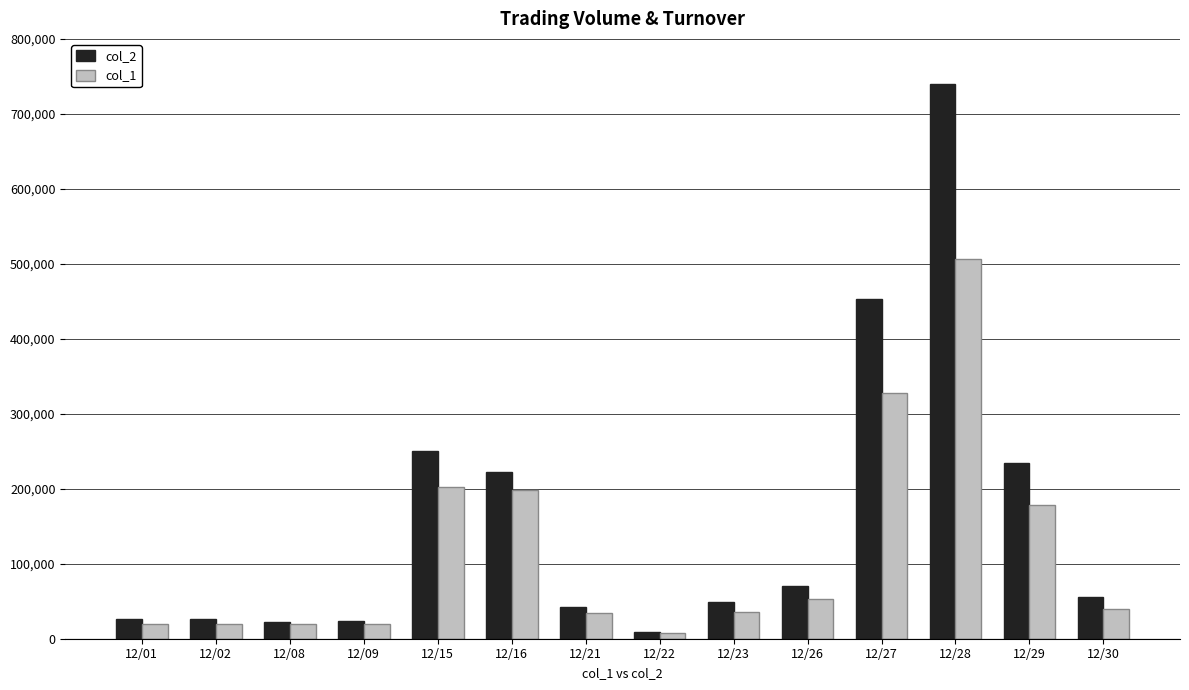

What is the difference between the second highest and second lowest values in the col_2 series?

430620